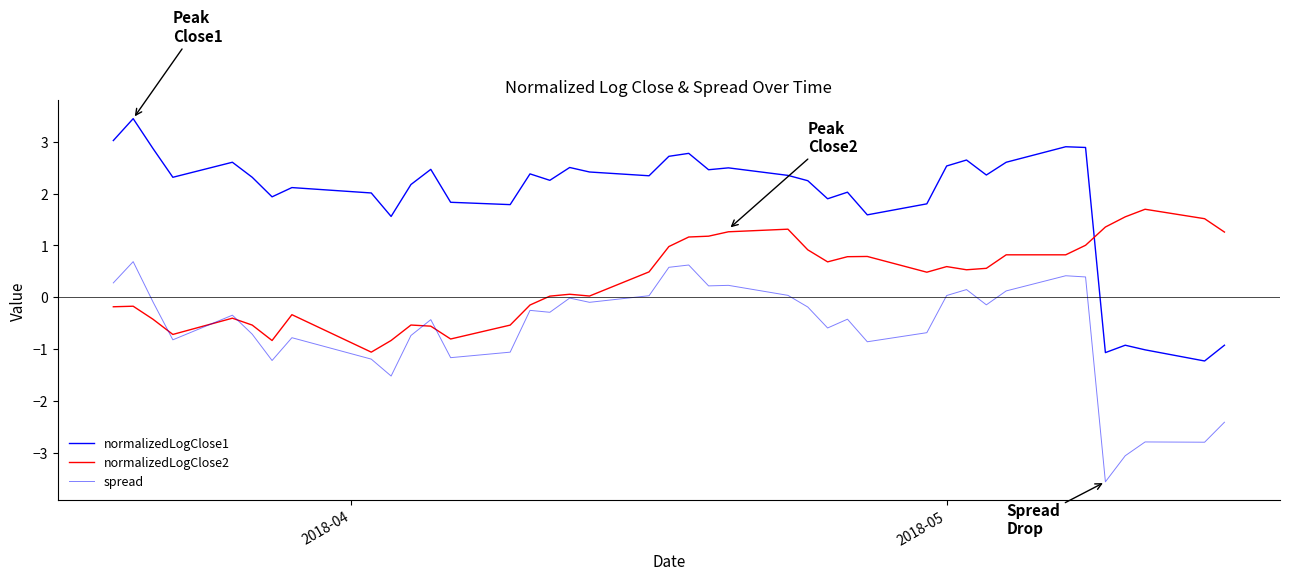

How many lines are shown in the chart?

3